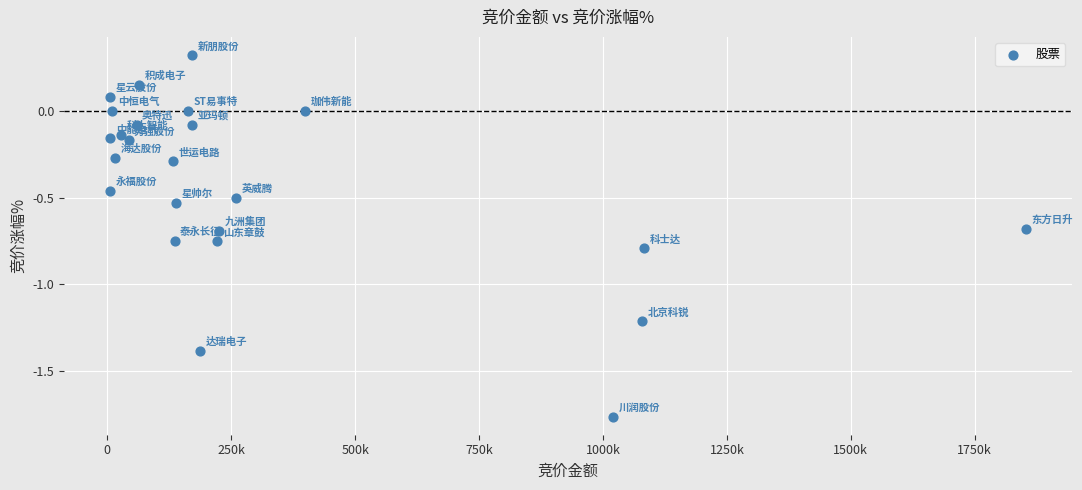

What is the range of X values (max minus min)?

1847848.0